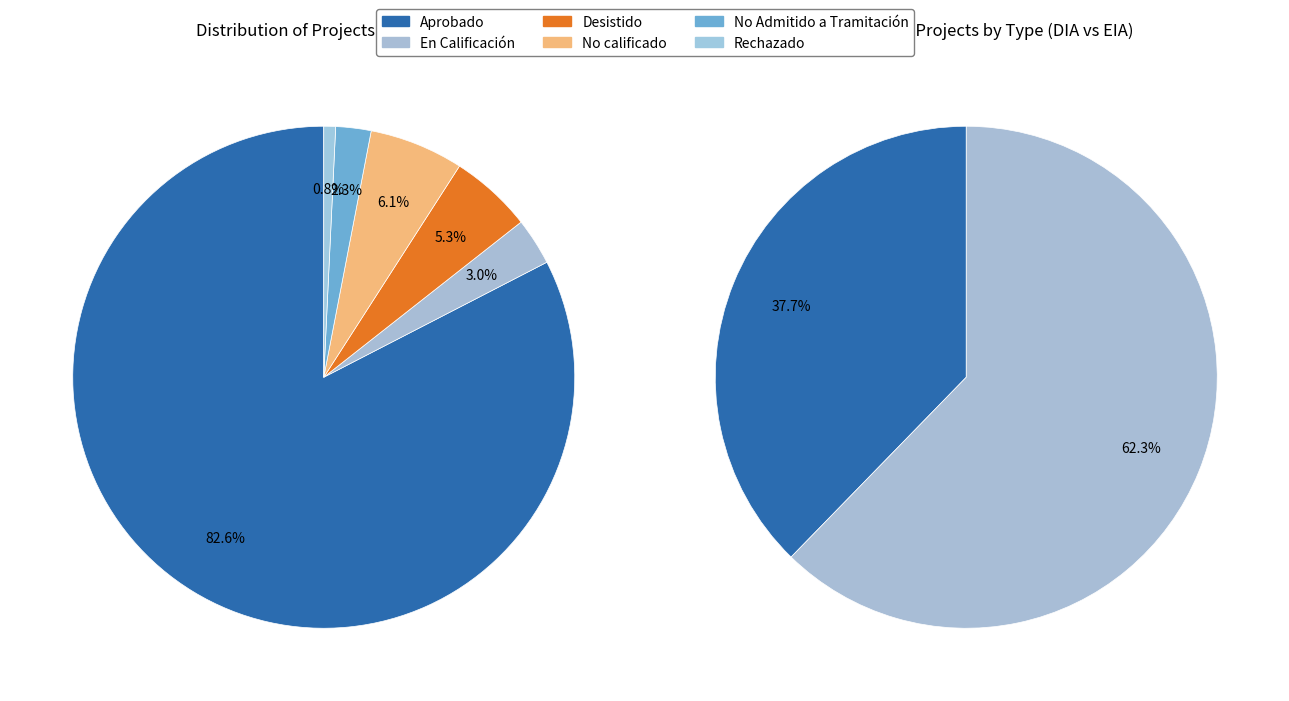

To the nearest percent, what is the combined percentage of No Admitido a Tramitación and Rechazado?

3%